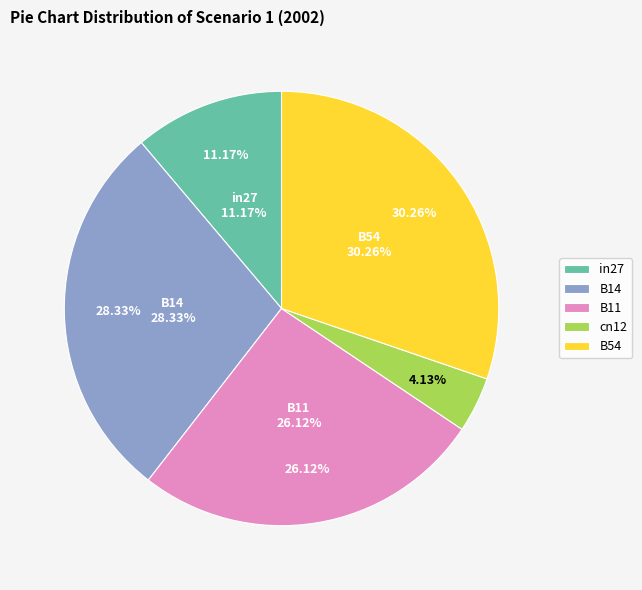

Is it true that B54 is 30% of the pie?

True